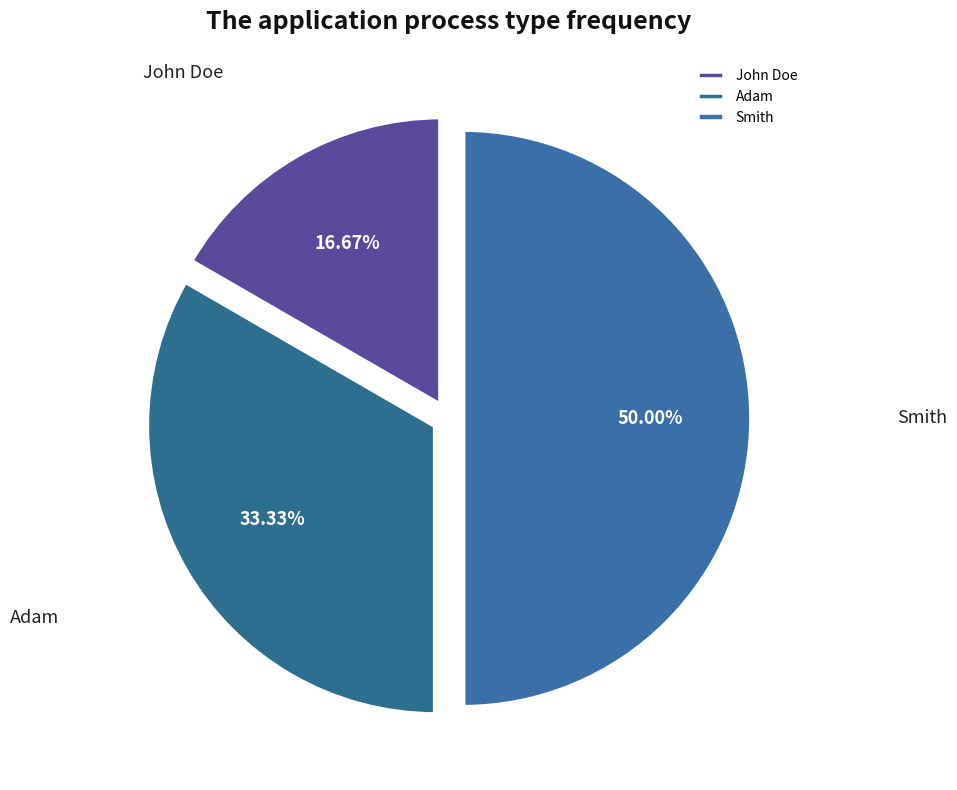

Is it true that John Doe is 8% of the pie?

False